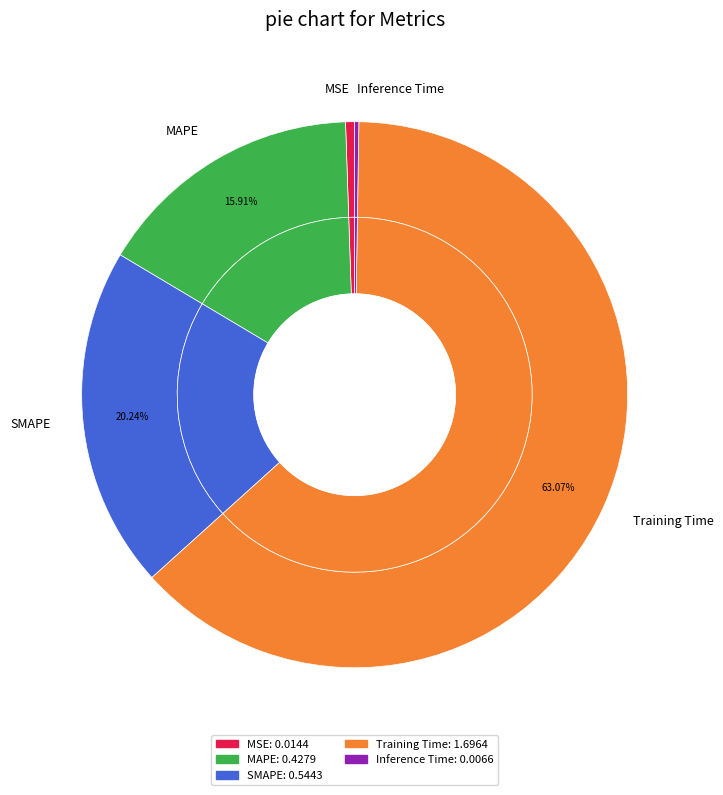

True or false: SMAPE accounts for 31% of the total.

False